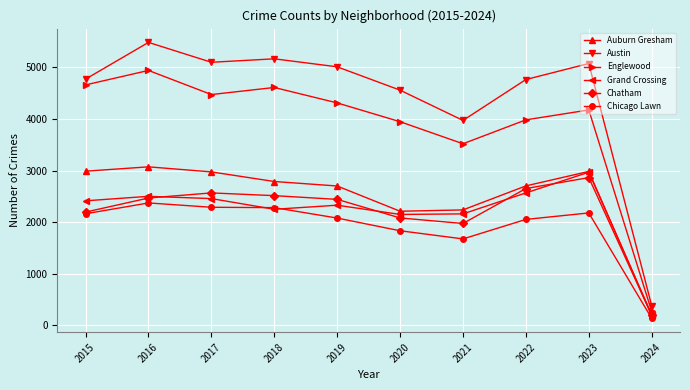

What is the smallest value displayed?

136